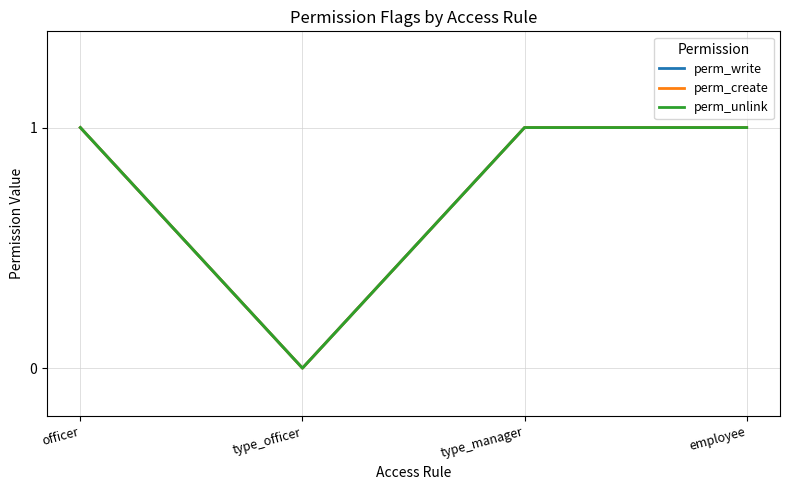

True or false: perm_write and perm_create cross at least once.

False